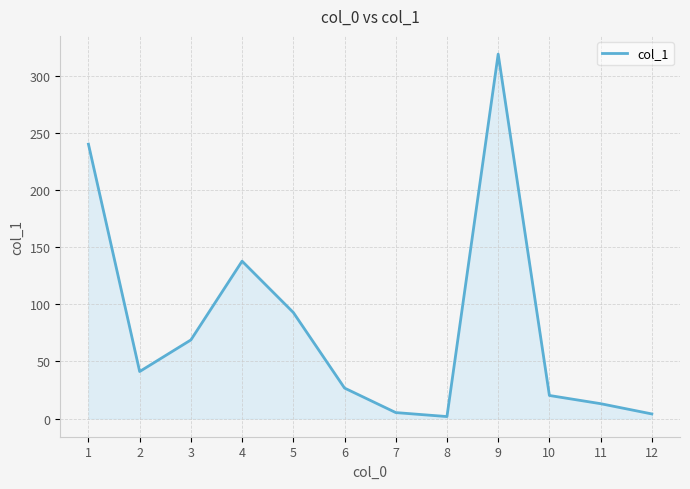

How many lines are shown in the chart?

1